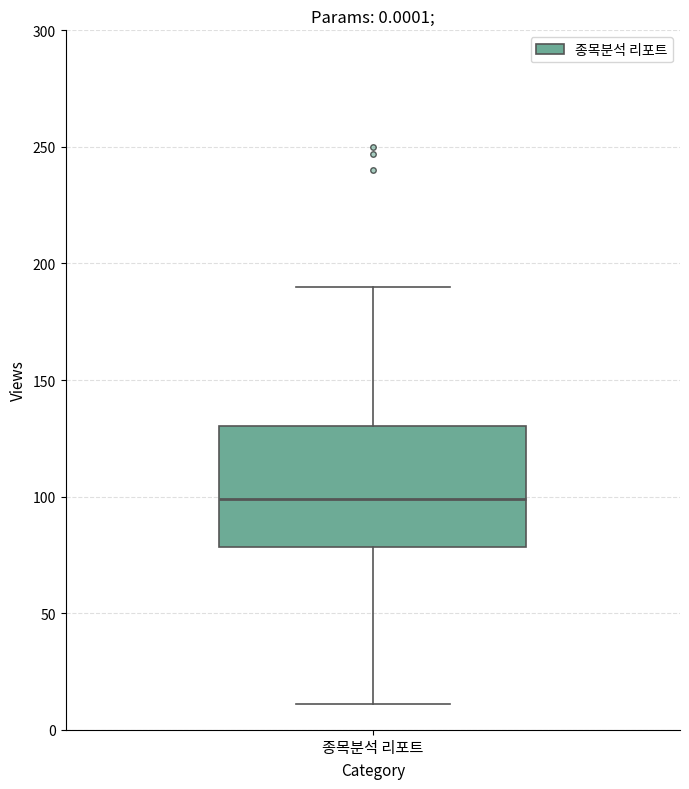

Where does the upper whisker of the box for 종목분석 리포트 end on the y-axis? The values are not printed on the chart, so give them approximately, as read against the axis.

190